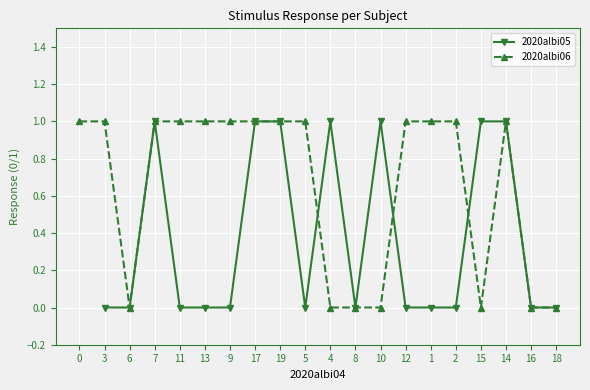

How many positive values does the 2020albi06 series have?

13